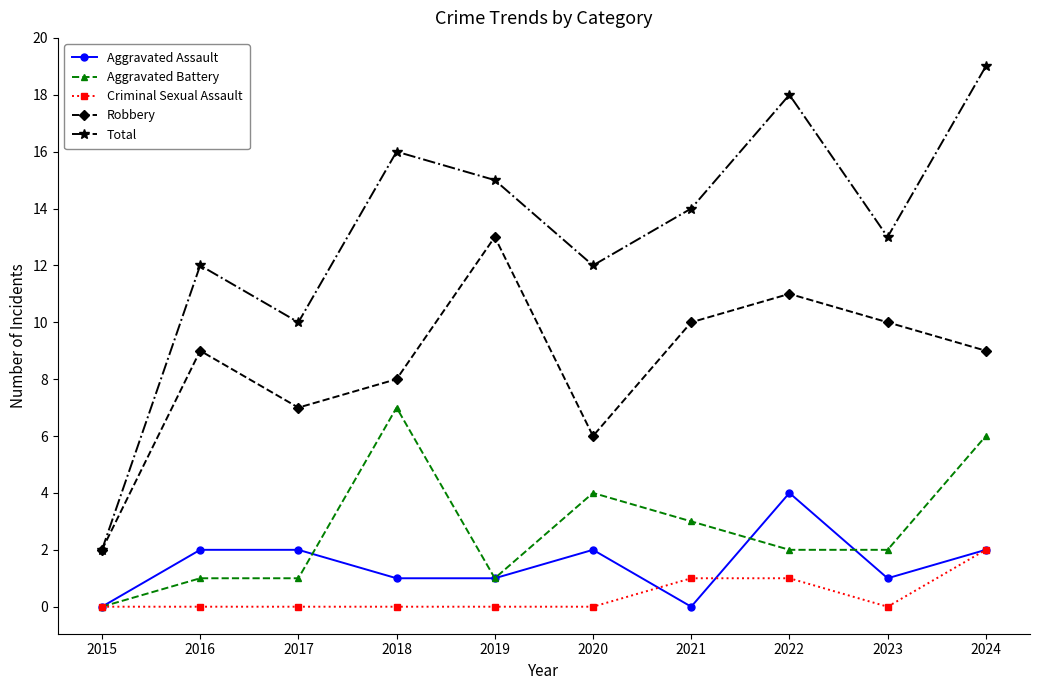

True or false: Total and Criminal Sexual Assault cross at least once.

False